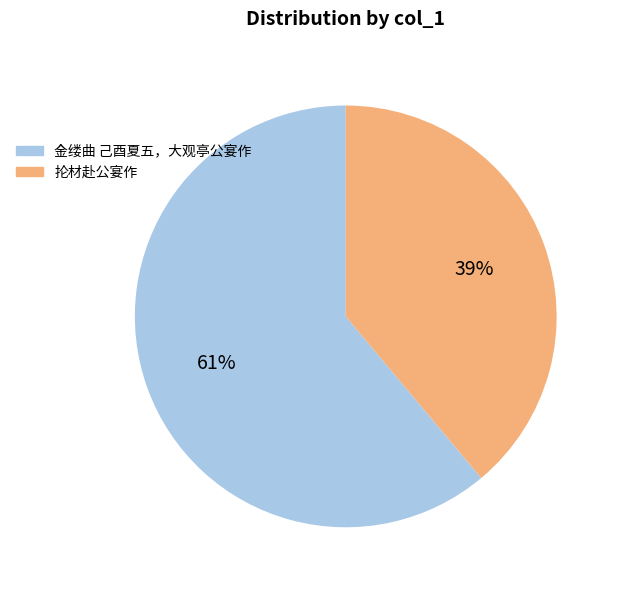

Between 抡材赴公宴作 and 金缕曲 己酉夏五，大观亭公宴作, which is larger?

金缕曲 己酉夏五，大观亭公宴作